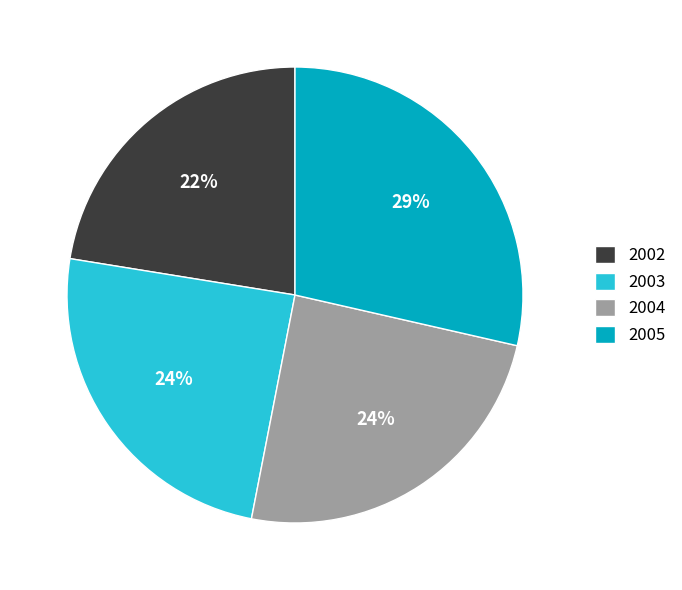

True or false: 2002 accounts for 33% of the total.

False